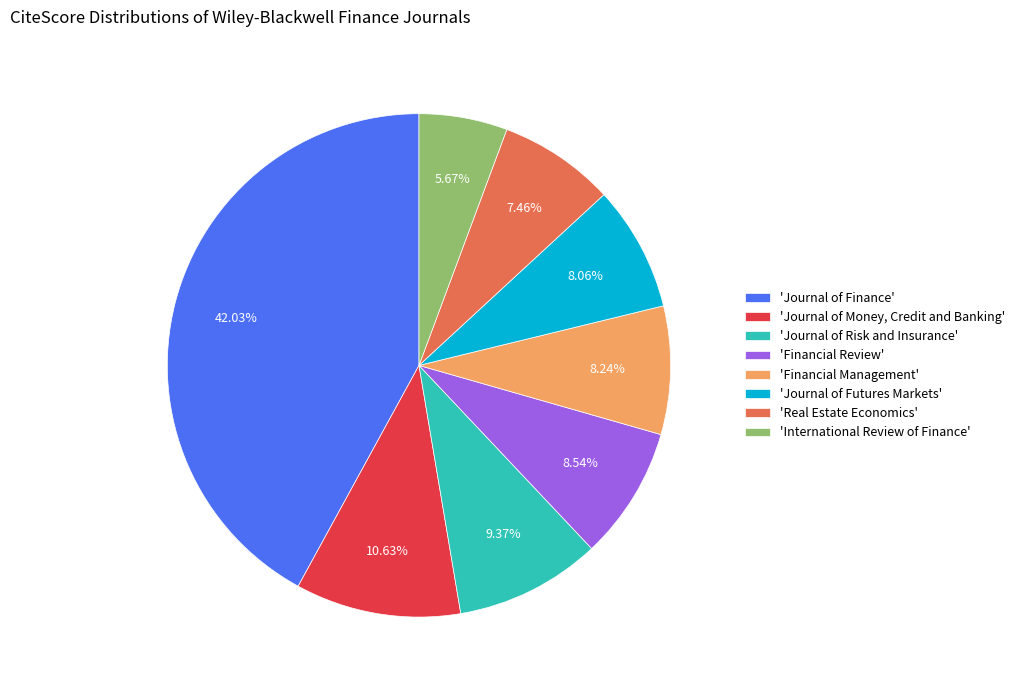

Is there a majority slice in this chart?

No